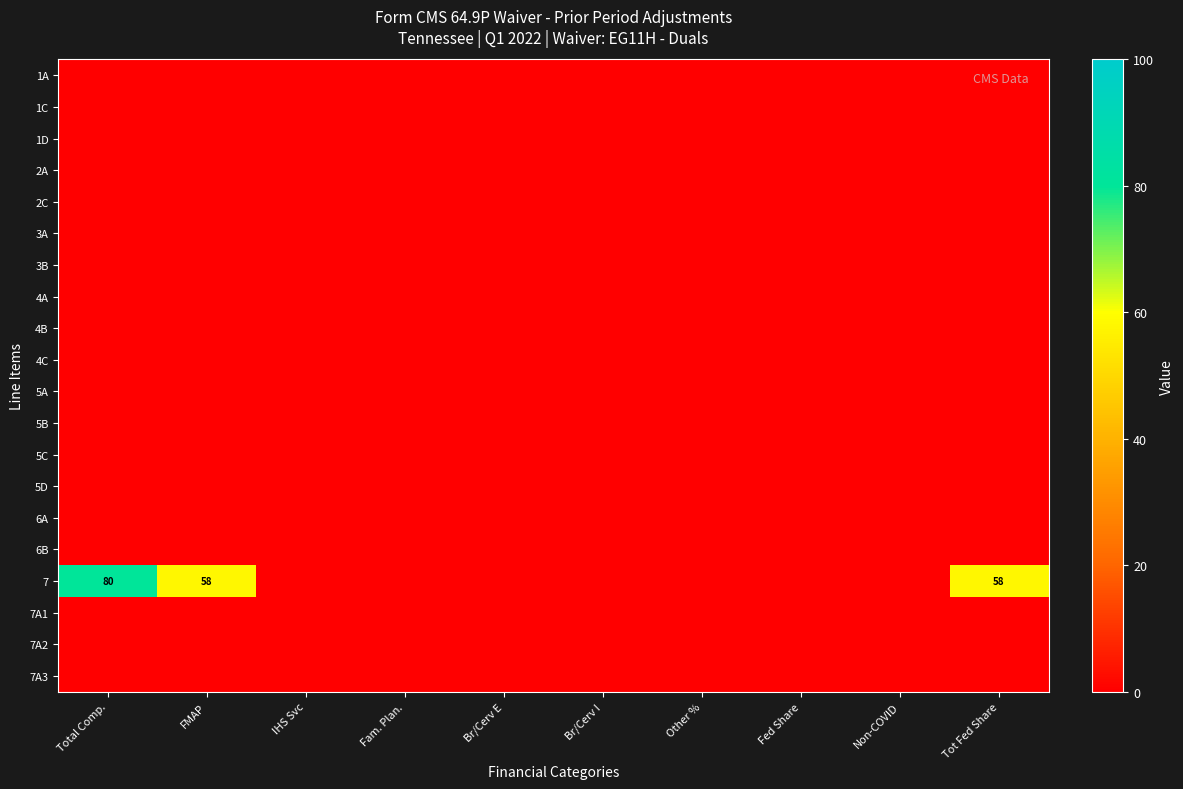

Which series has the largest total across all categories?

7